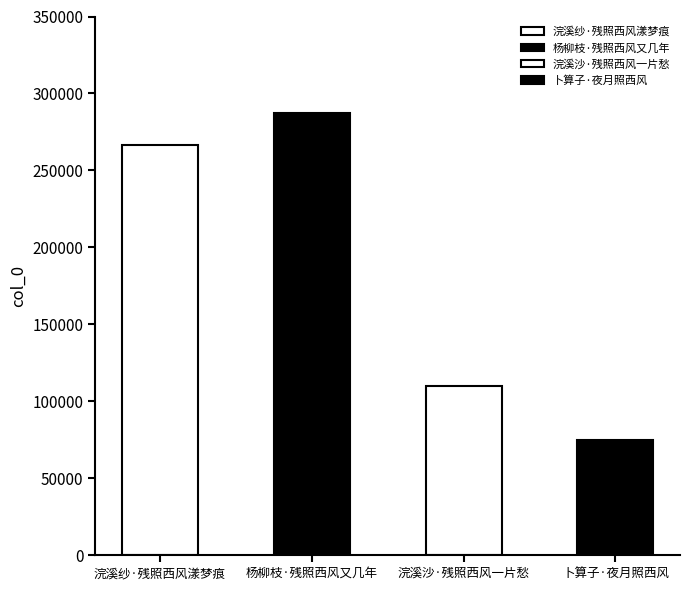

List the labels in order of value, largest first.

杨柳枝·残照西风又几年, 浣溪纱·残照西风漾梦痕, 浣溪沙·残照西风一片愁, 卜算子·夜月照西风